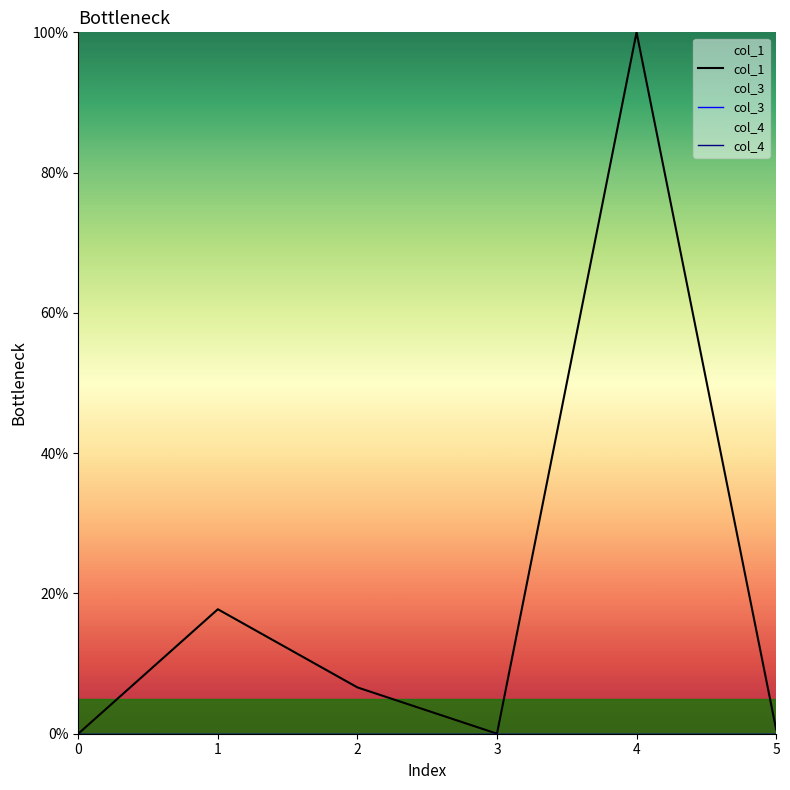

Is it true that col_4 equals 0.0 at 2?

True